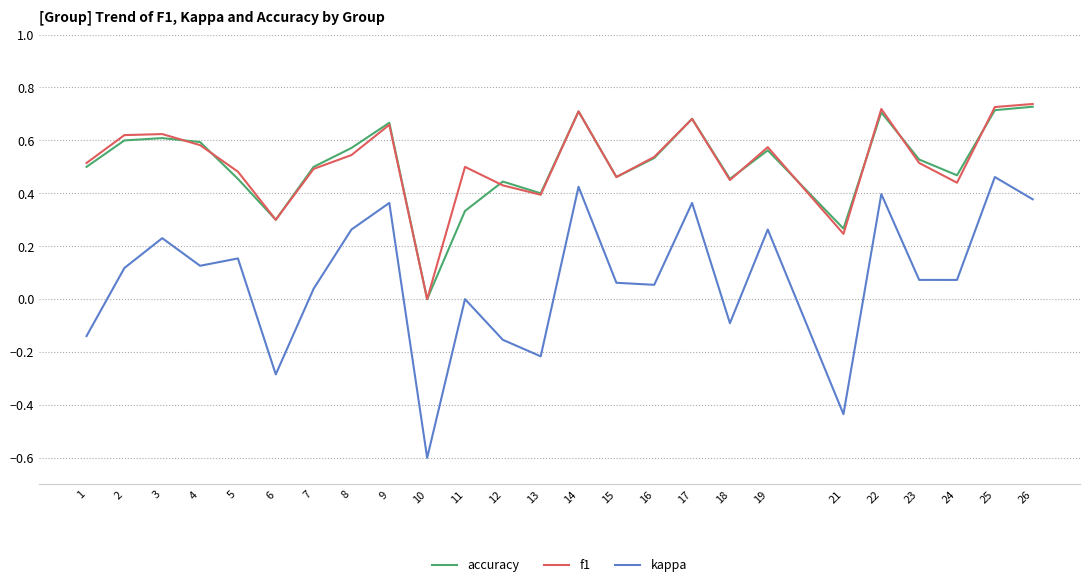

Which category has the lowest value in the f1 series?

10